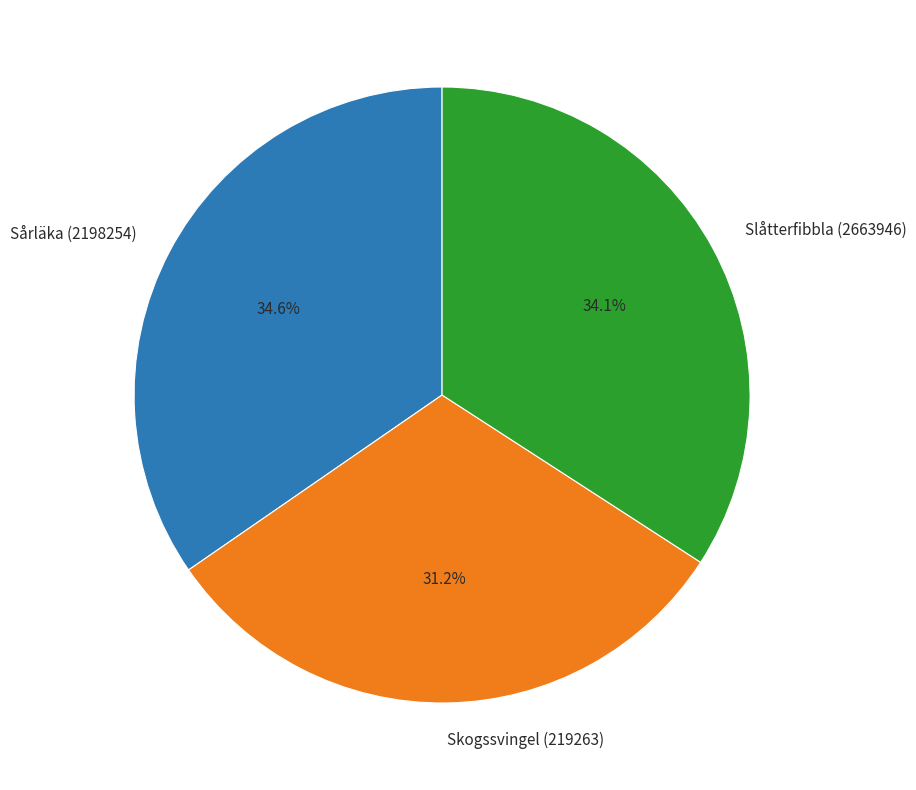

To the nearest percent, what percentage of the pie is Sårläka (2198254)?

35%